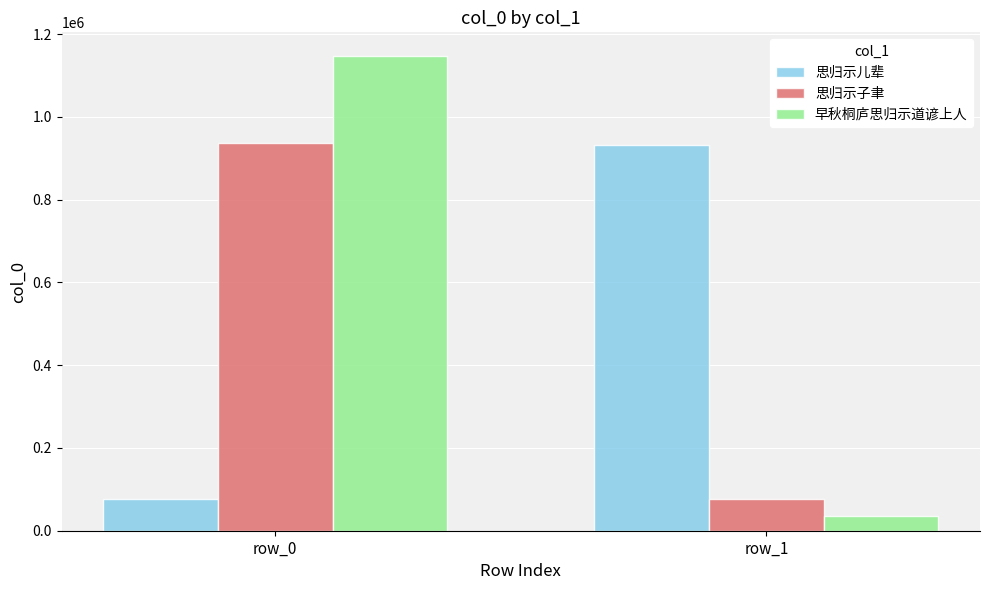

What is the value of the 早秋桐庐思归示道谚上人 bar at the 2nd from the left?

36610